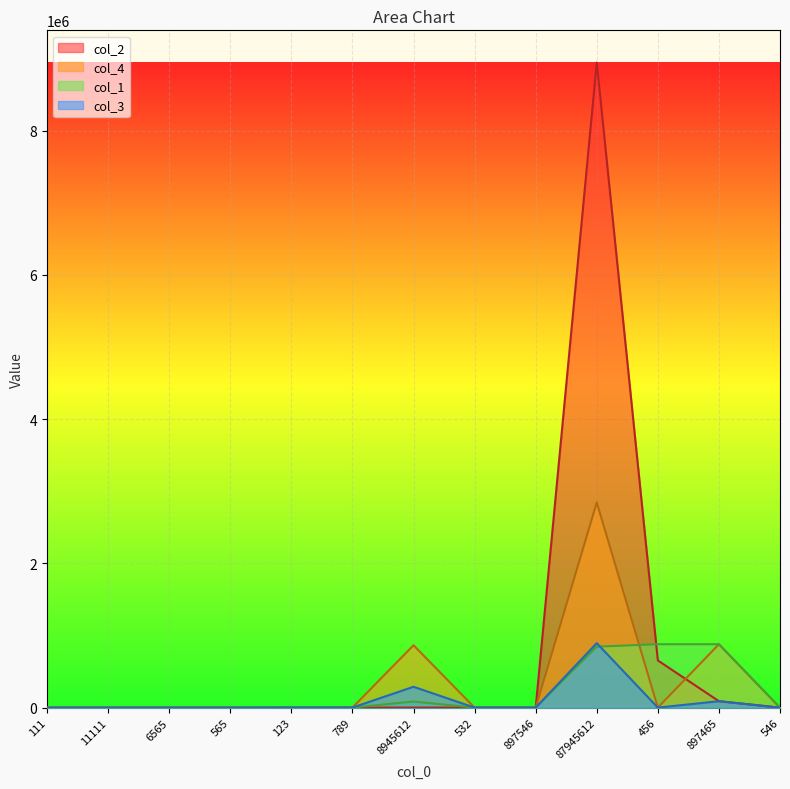

Which label corresponds to the largest value in the chart?

87945612